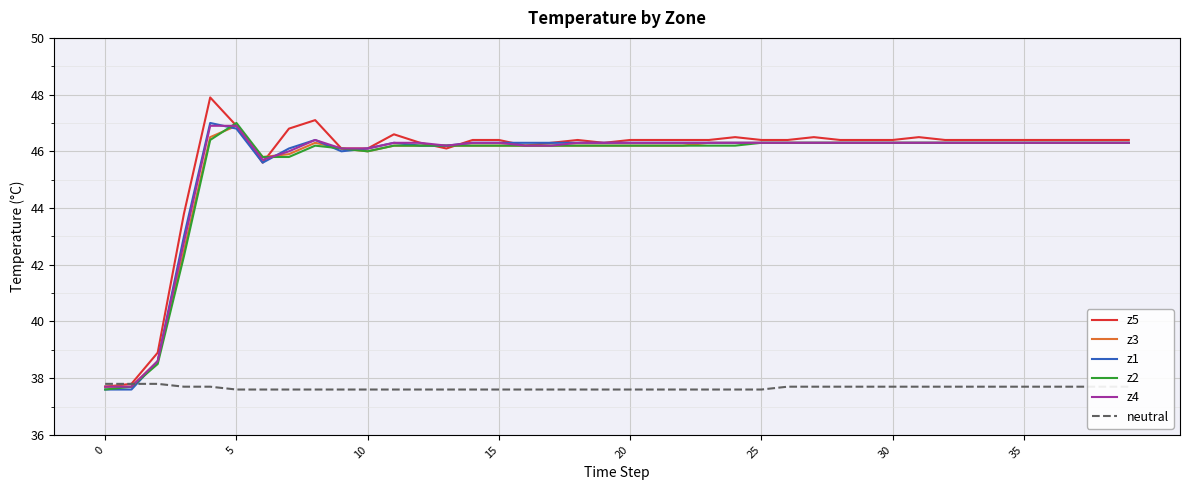

Which series has the largest total across all categories?

z5